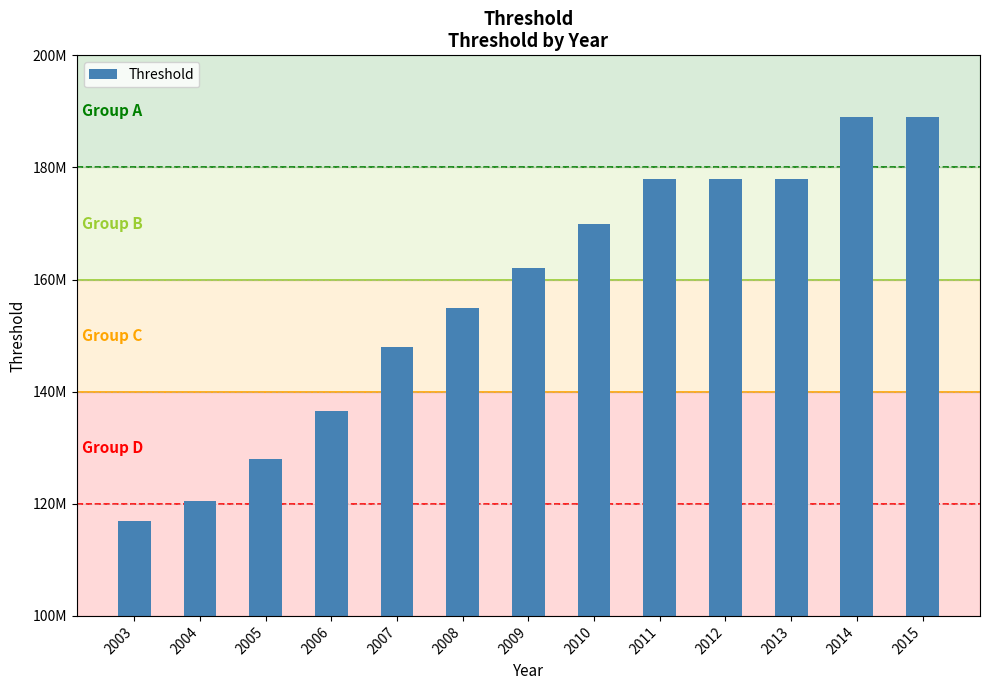

How many data points are less than 162000000?

6